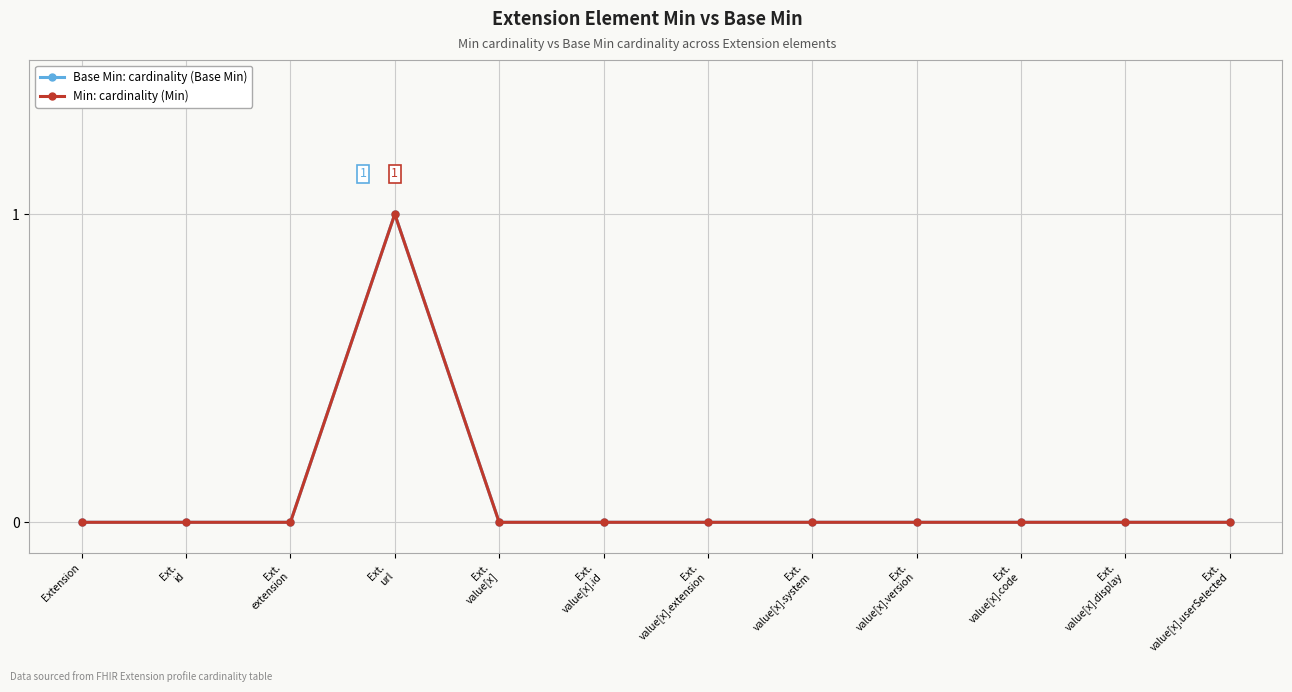

What is the label of the 5th point from the left?

Ext.
value[x]